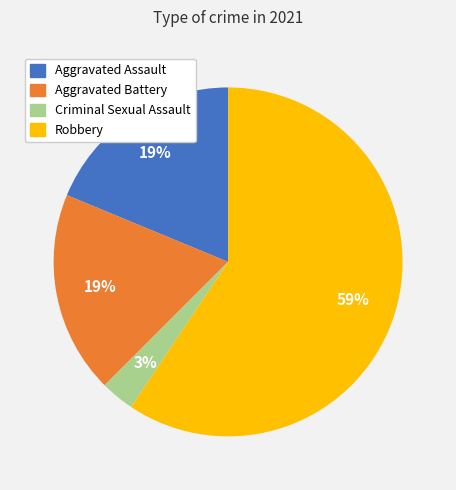

Is there a majority slice in this chart?

Yes